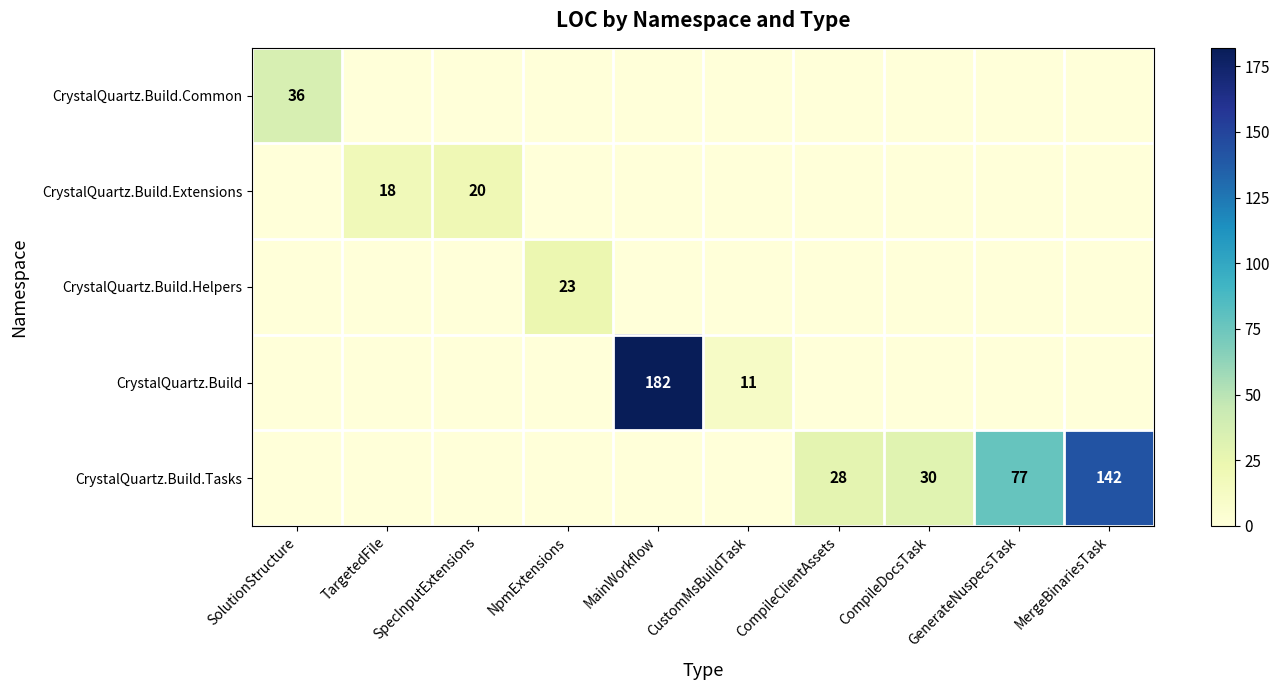

The CrystalQuartz.Build series shows 238 at MainWorkflow. True or false?

False